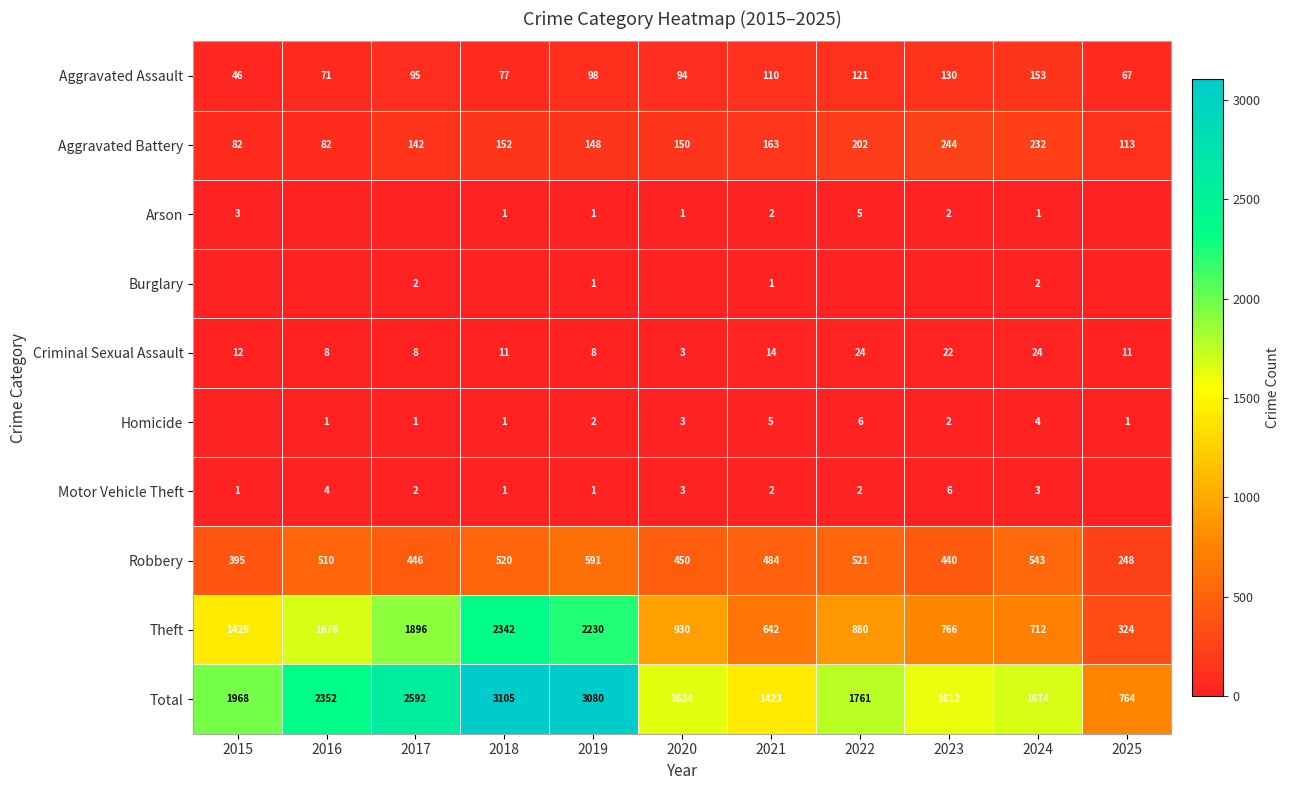

At 2024, list the series in order from largest to smallest.

Total, Theft, Robbery, Aggravated Battery, Aggravated Assault, Criminal Sexual Assault, Homicide, Motor Vehicle Theft, Burglary, Arson